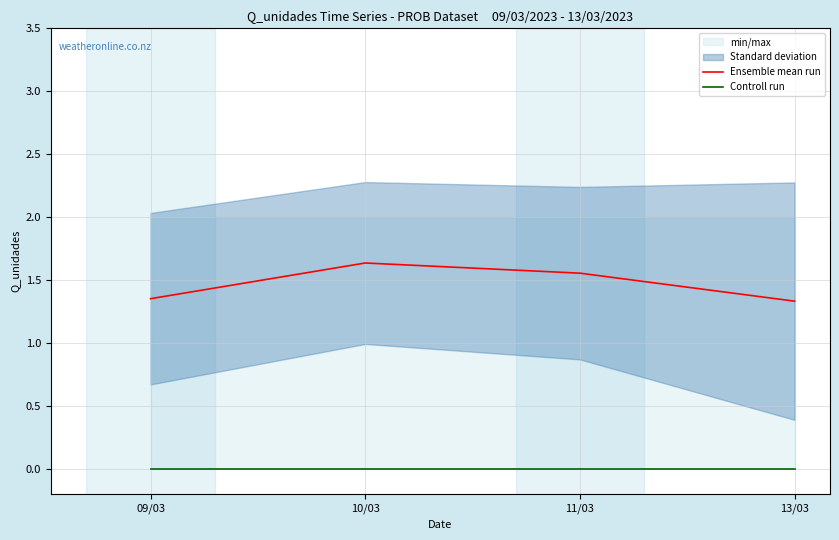

What is the label of the 3rd point from the left?

11/03